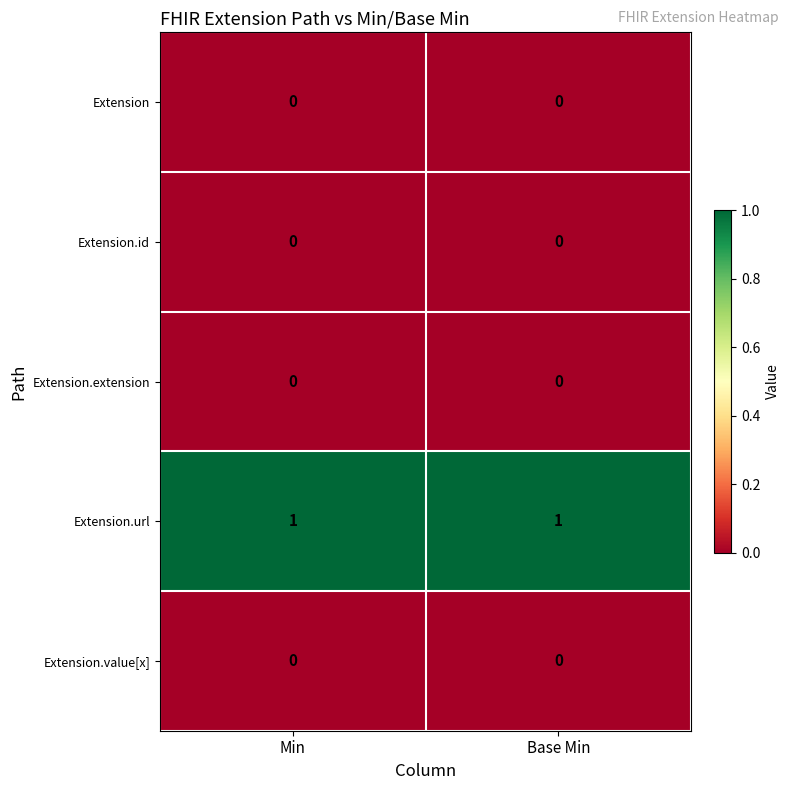

Reading left to right, what are all the values shown in this chart?

Extension: Min=0	Base Min=0
Extension.id: Min=0	Base Min=0
Extension.extension: Min=0	Base Min=0
Extension.url: Min=1	Base Min=1
Extension.value[x]: Min=0	Base Min=0